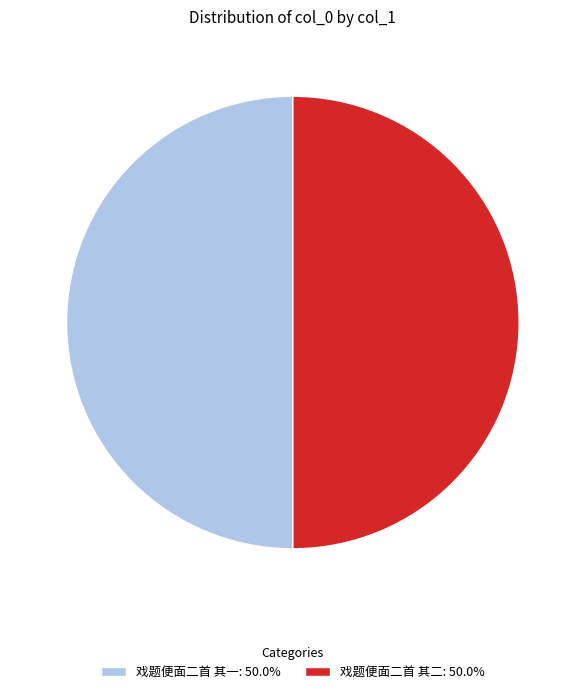

Approximately how many times larger is the value at 戏题便面二首 其一: 50.0% compared to 戏题便面二首 其二: 50.0%?

1.0